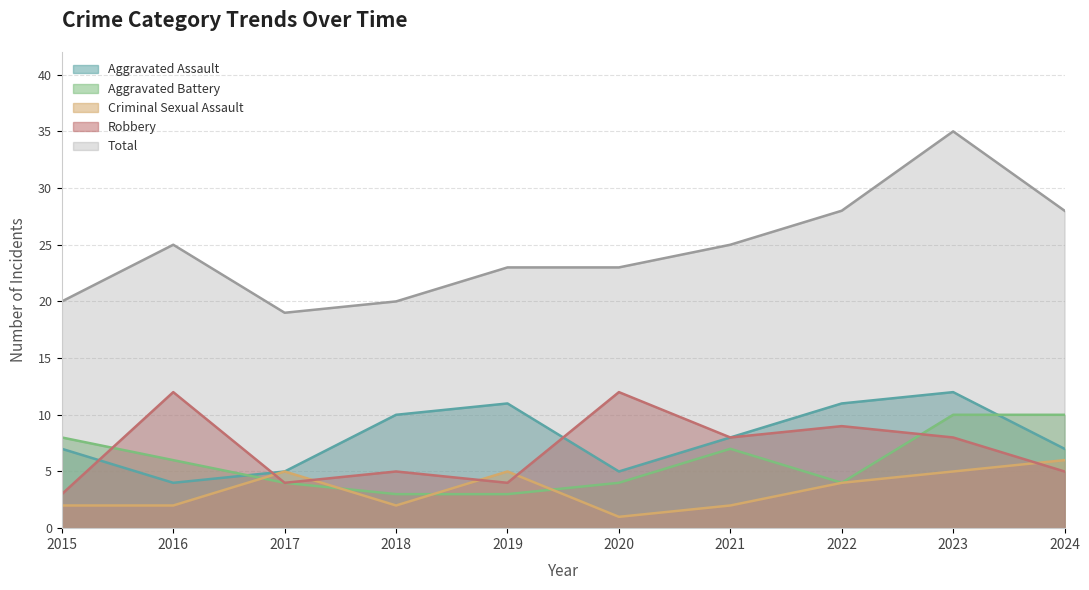

True or false: Aggravated Assault and Aggravated Battery cross at least once.

True